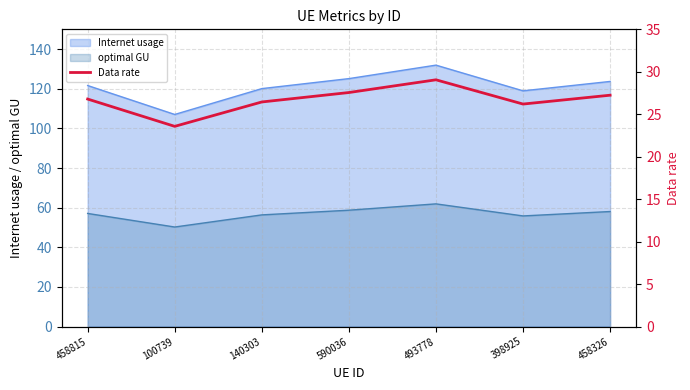

Which has a higher value, 398925 or 590036?

590036